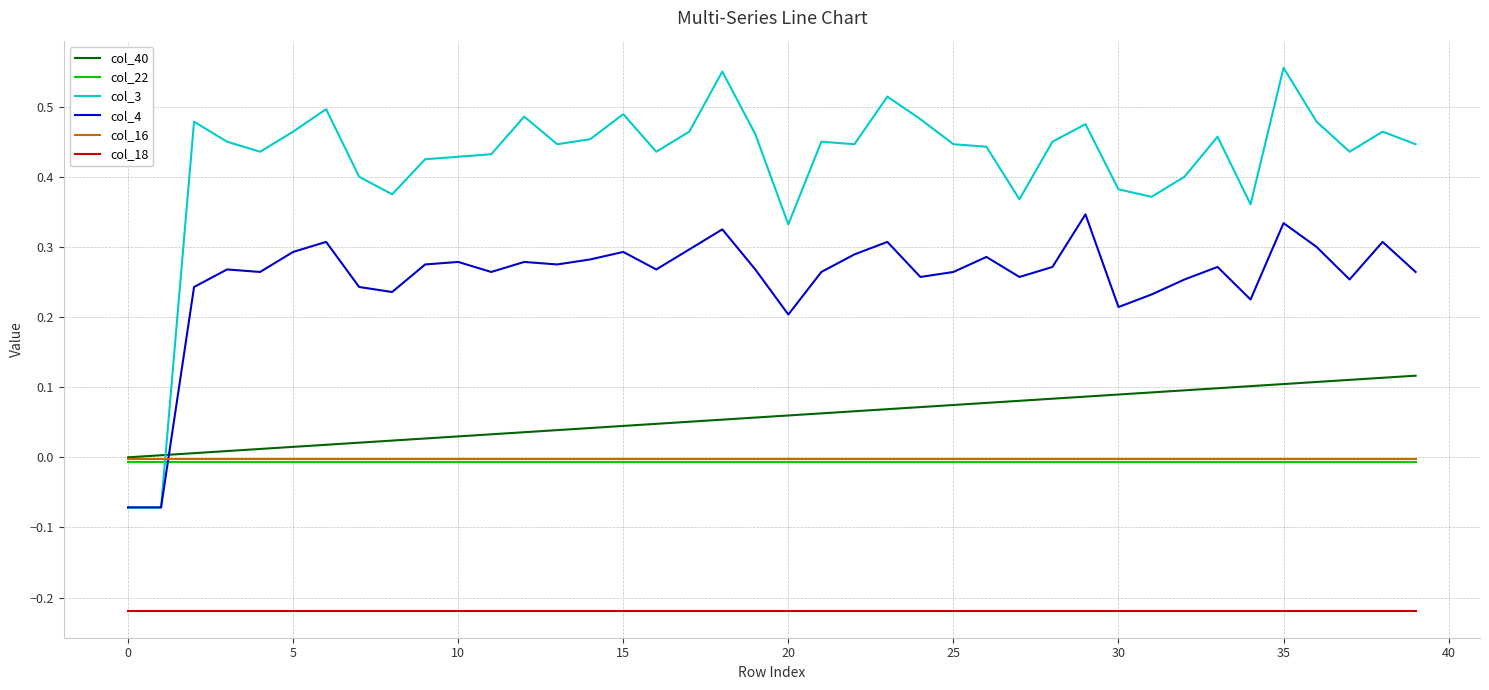

Which series has the largest range (max minus min)?

col_3